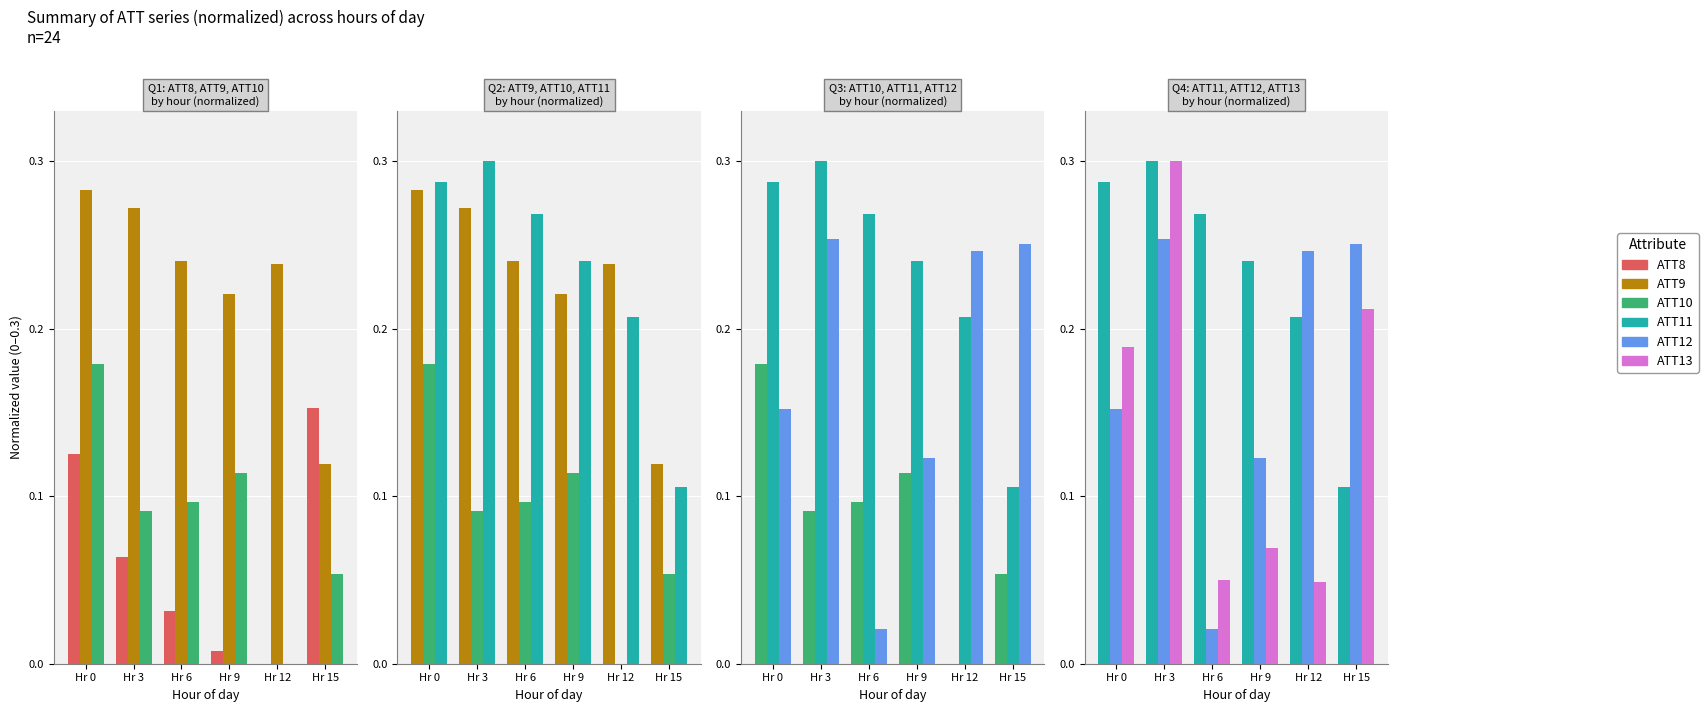

Between Hr 9 and Hr 15, which series saw the biggest shift?

ATT8